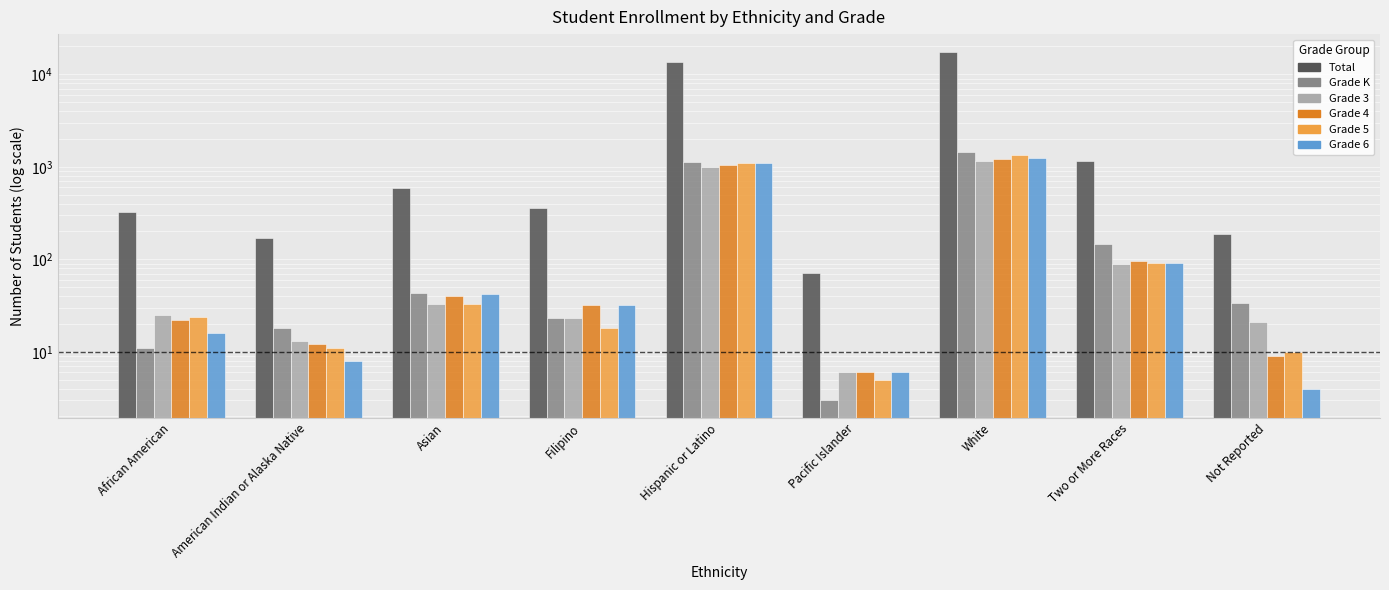

Reading left to right, list all the values displayed in this chart.

Total: African American=321	American Indian or Alaska Native=170	Asian=590	Filipino=360	Hispanic or Latino=13540	Pacific Islander=72	White=17621	Two or More Races=1166	Not Reported=189
Grade K: African American=11	American Indian or Alaska Native=18	Asian=43	Filipino=23	Hispanic or Latino=1115	Pacific Islander=3	White=1463	Two or More Races=148	Not Reported=34
Grade 3: African American=25	American Indian or Alaska Native=13	Asian=33	Filipino=23	Hispanic or Latino=999	Pacific Islander=6	White=1142	Two or More Races=88	Not Reported=21
Grade 4: African American=22	American Indian or Alaska Native=12	Asian=40	Filipino=32	Hispanic or Latino=1041	Pacific Islander=6	White=1204	Two or More Races=95	Not Reported=9
Grade 5: African American=24	American Indian or Alaska Native=11	Asian=33	Filipino=18	Hispanic or Latino=1098	Pacific Islander=5	White=1336	Two or More Races=91	Not Reported=10
Grade 6: African American=16	American Indian or Alaska Native=8	Asian=42	Filipino=32	Hispanic or Latino=1098	Pacific Islander=6	White=1258	Two or More Races=91	Not Reported=4